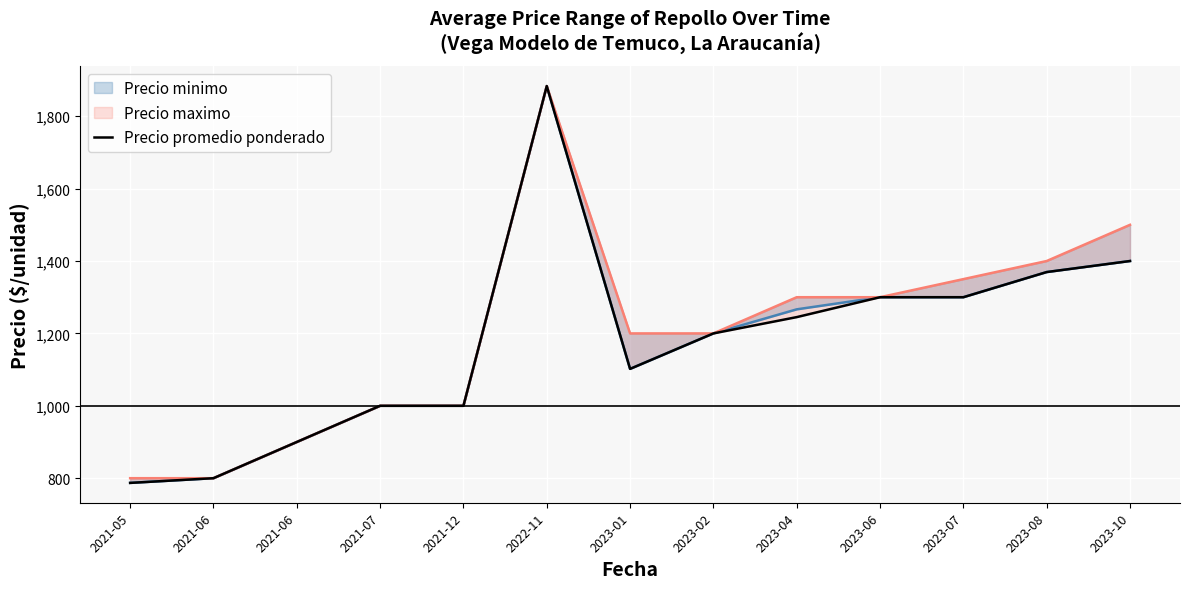

Does the chart display data point markers on the line(s)?

No